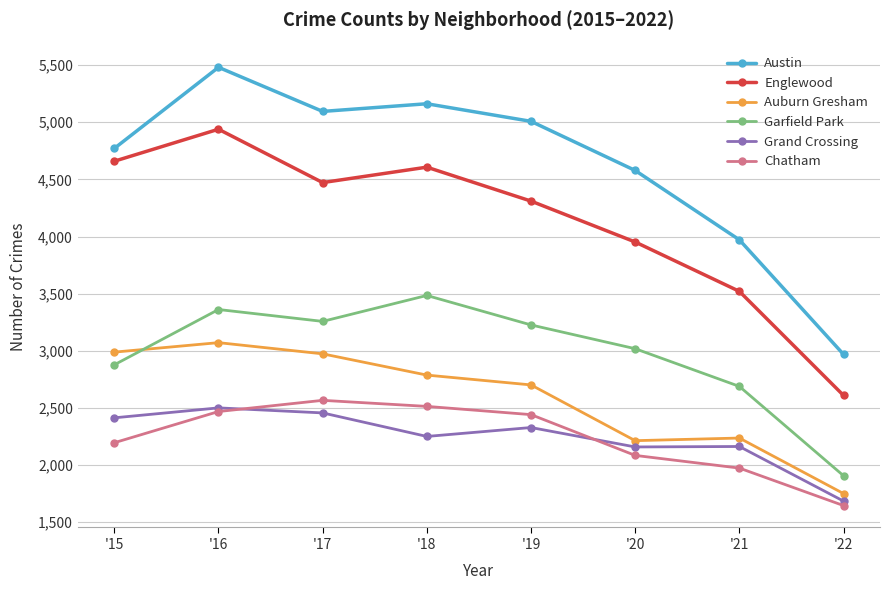

How many values in the Auburn Gresham series are below 2787?

4